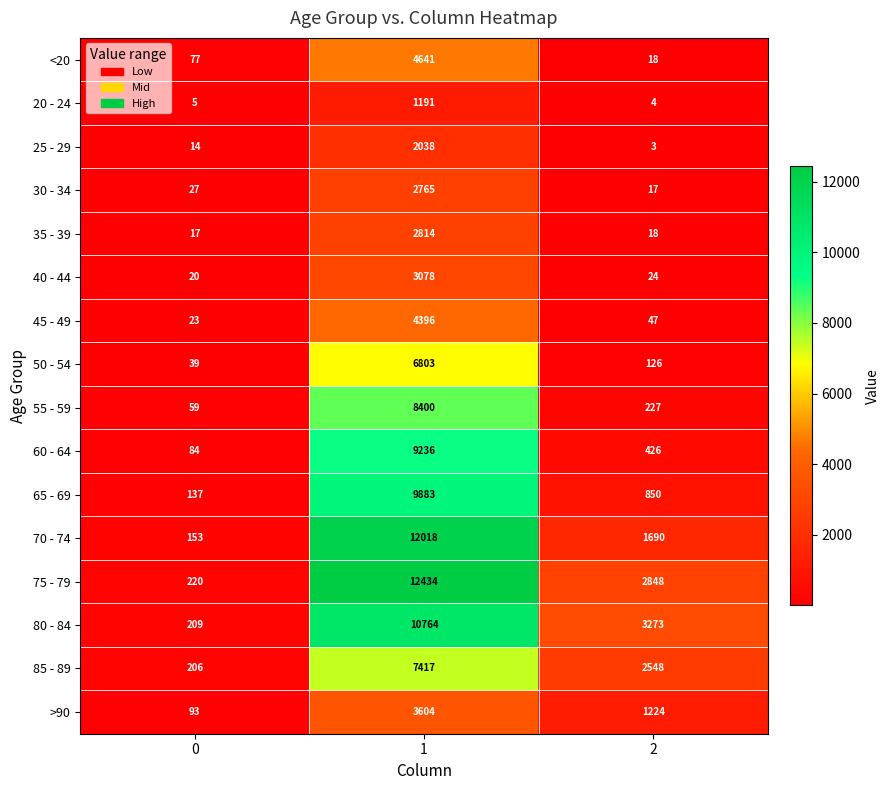

What is the total value across all series at 0?

1383